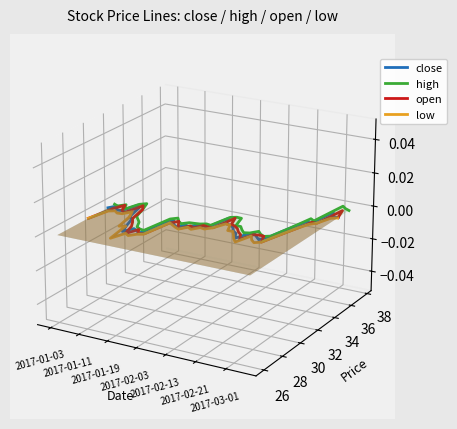

True or false: open and high intersect in this chart.

False